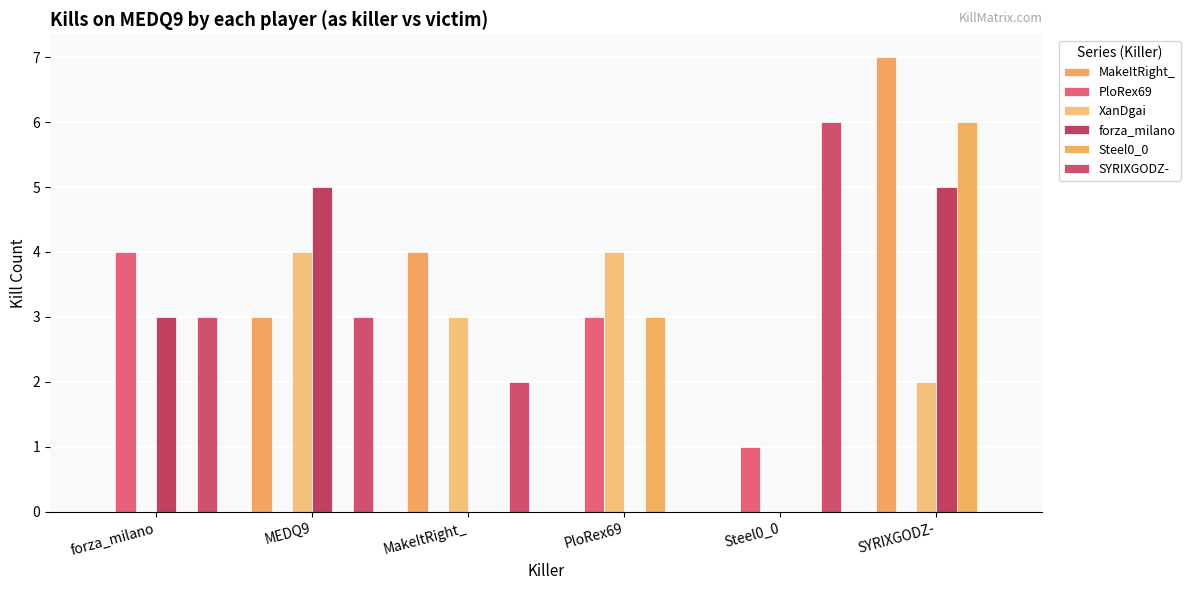

Is it true that SYRIXGODZ- equals 1 at MakeItRight_?

False